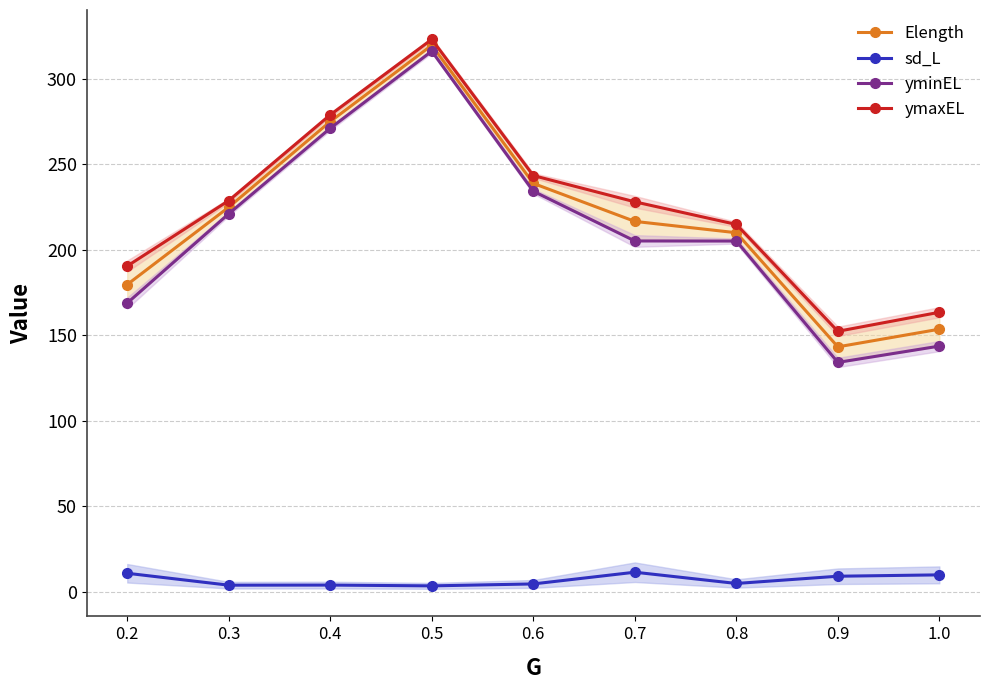

At which label does yminEL reach its peak?

0.5